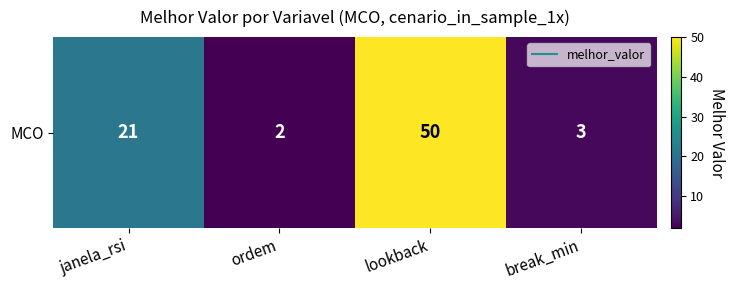

Where is the data nearest to the value 26?

janela_rsi